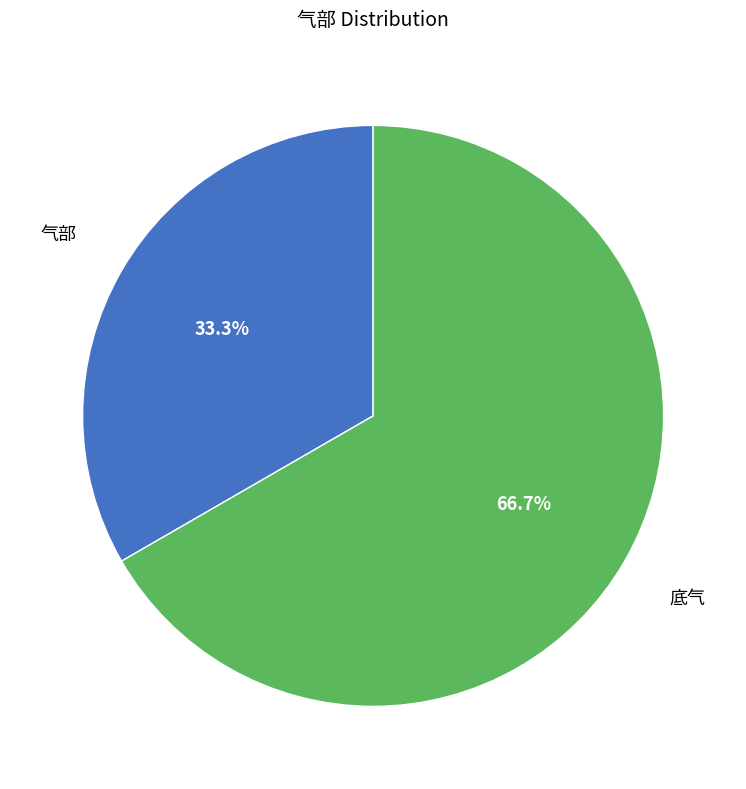

How much of the chart is everything except 底气?

33.3%